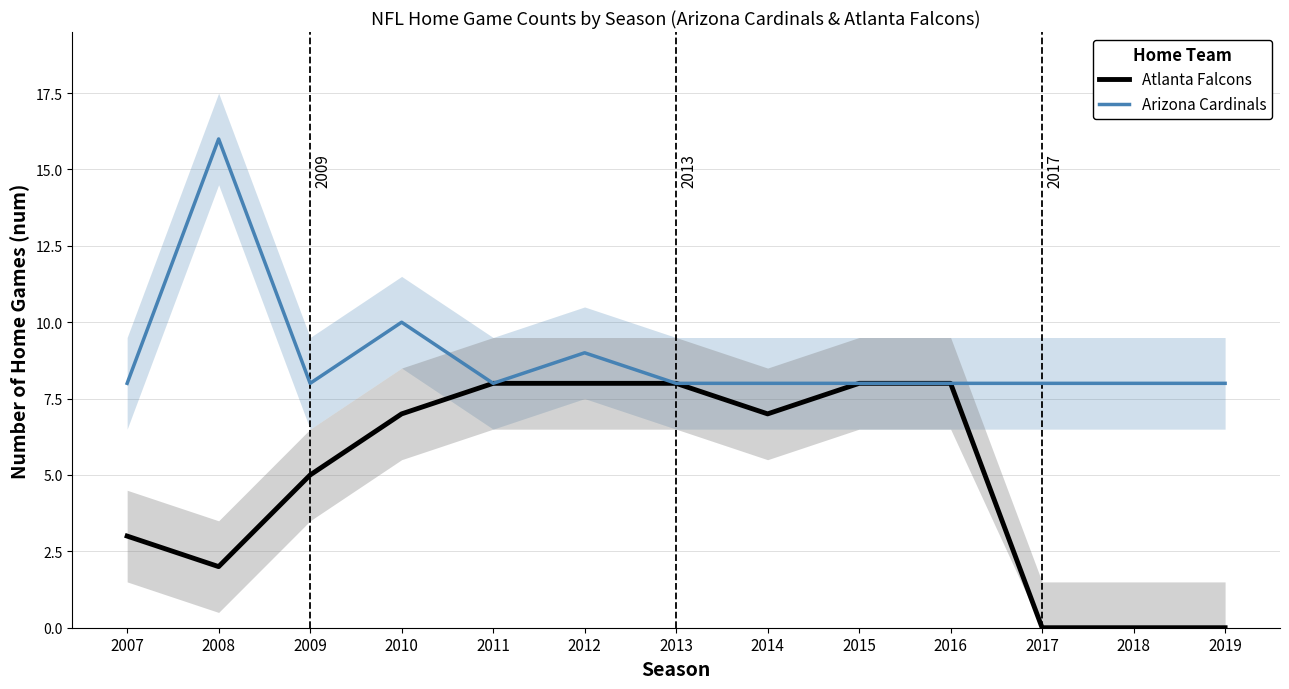

What is the difference between the maximum and minimum values in the Atlanta Falcons series?

8